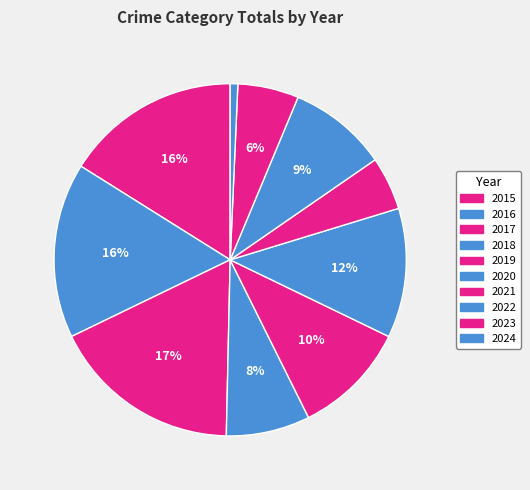

How many segments does this pie chart have?

10